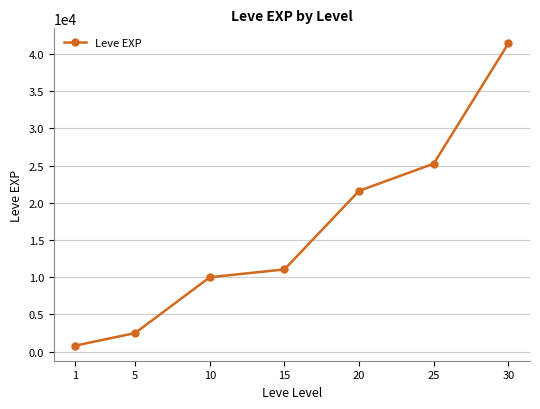

What is the value of the 4th point from the left?

11040